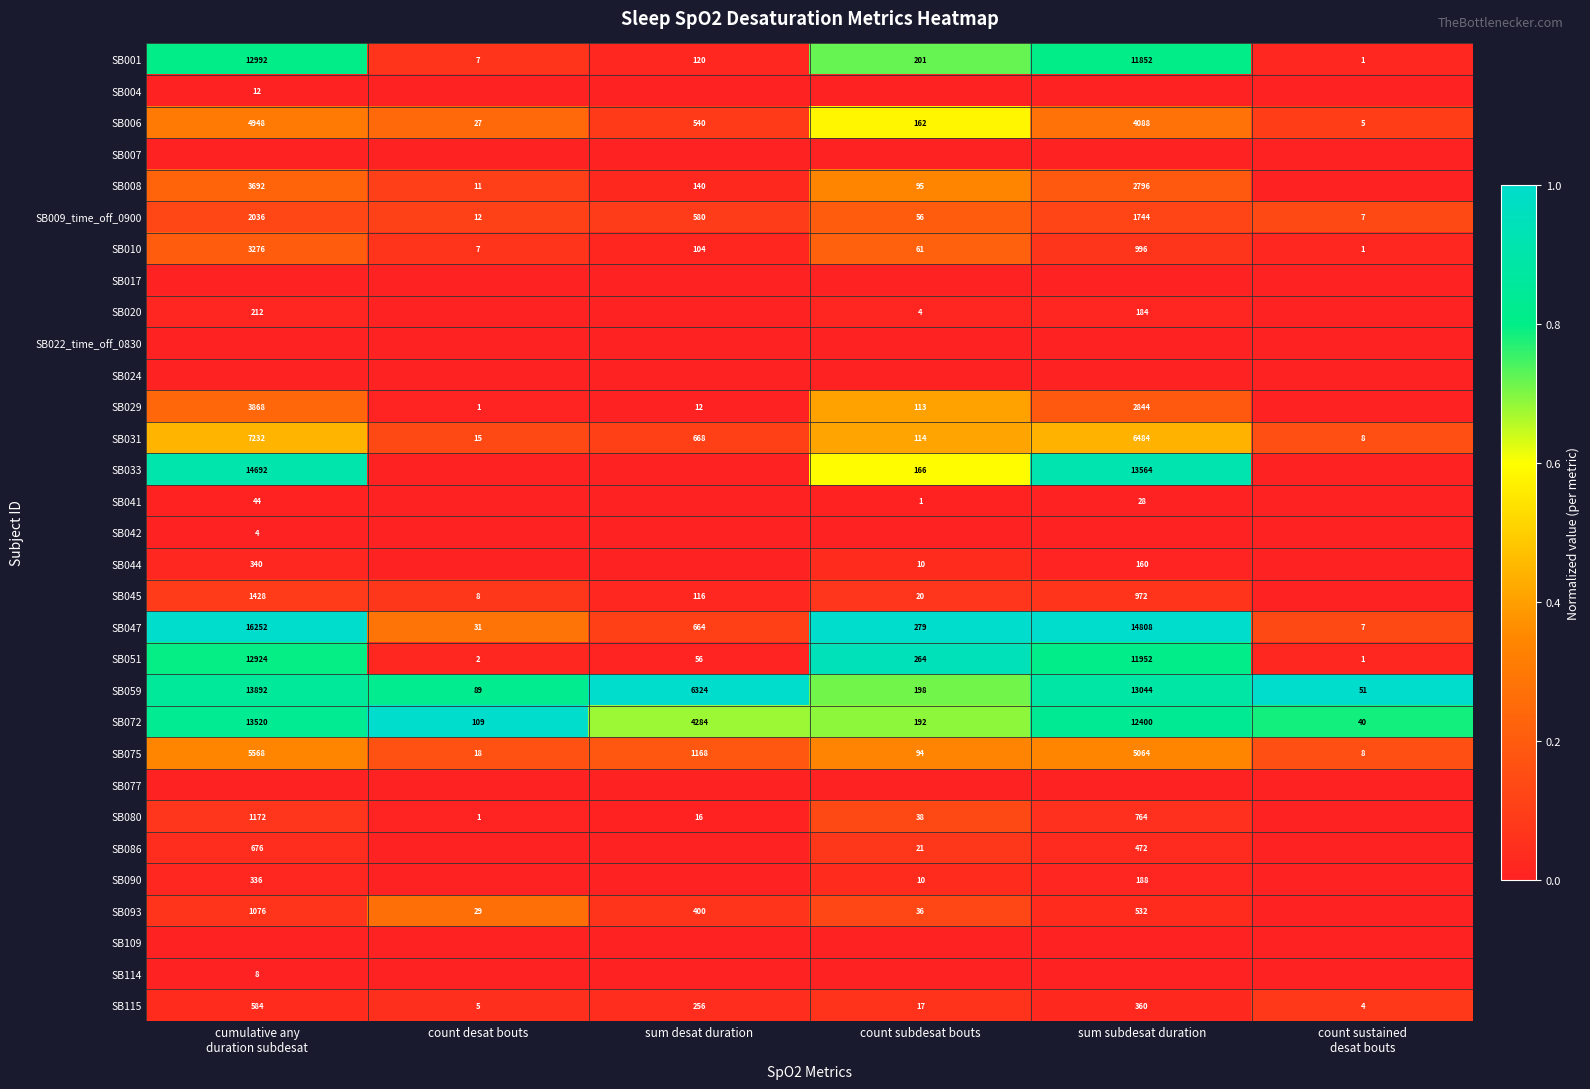

The value of SB006 at sum subdesat duration is 0.1. True or false?

False